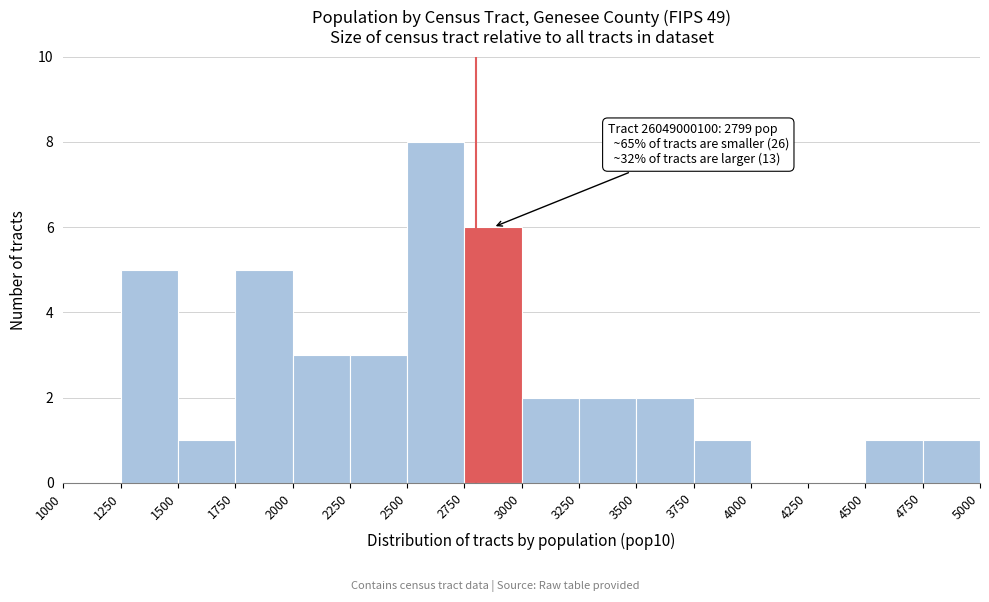

Over which range of the x-axis is the bar tallest?

2500 to 2750